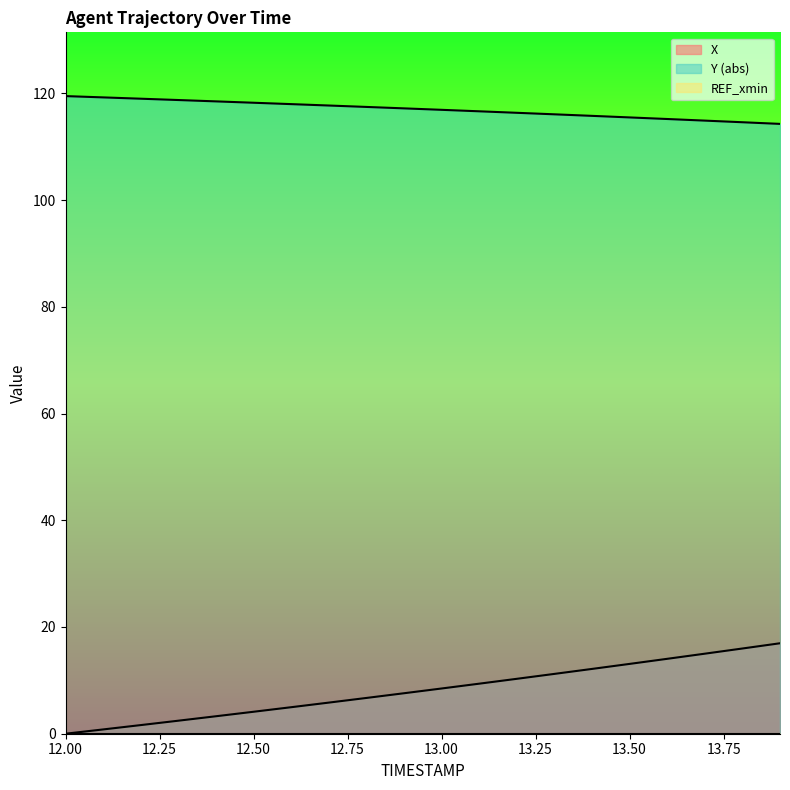

Reading left to right, list all the values displayed in this chart.

X: 12.0=0.0	12.1=0.8	12.2=1.6	12.3=2.4	12.4=3.3	12.5=4.1	12.6=5.0	12.7=5.8	12.8=6.7	12.9=7.6	13.0=8.5	13.1=9.4	13.2=10.3	13.3=11.2	13.4=12.1	13.5=13.1	13.6=14.0	13.7=15.0	13.8=16.0	13.9=17.0
Y: 12.0=119.5	12.1=119.2	12.2=119.0	12.3=118.7	12.4=118.5	12.5=118.2	12.6=118.0	12.7=117.7	12.8=117.4	12.9=117.2	13.0=116.9	13.1=116.6	13.2=116.3	13.3=116.1	13.4=115.8	13.5=115.5	13.6=115.2	13.7=114.9	13.8=114.6	13.9=114.3